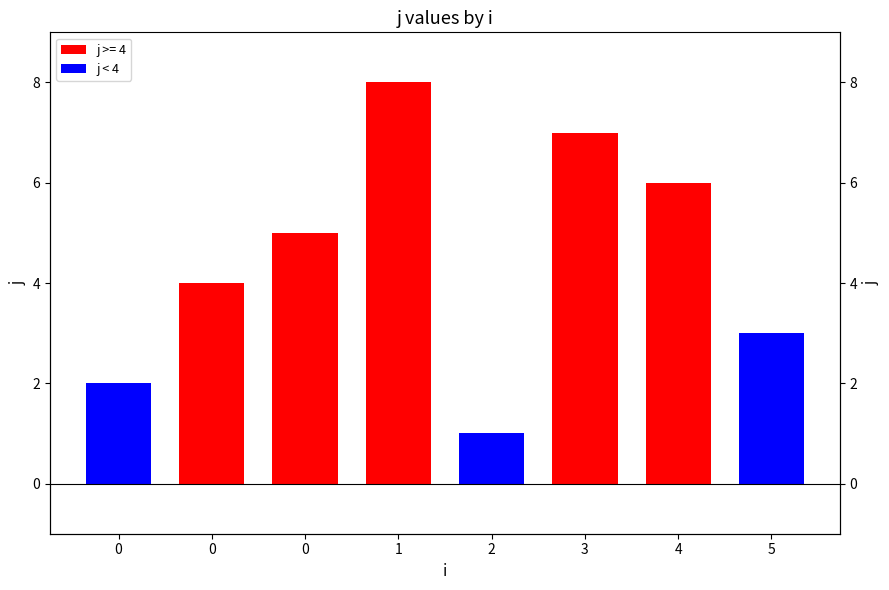

Between 3 and 1, which is larger?

1